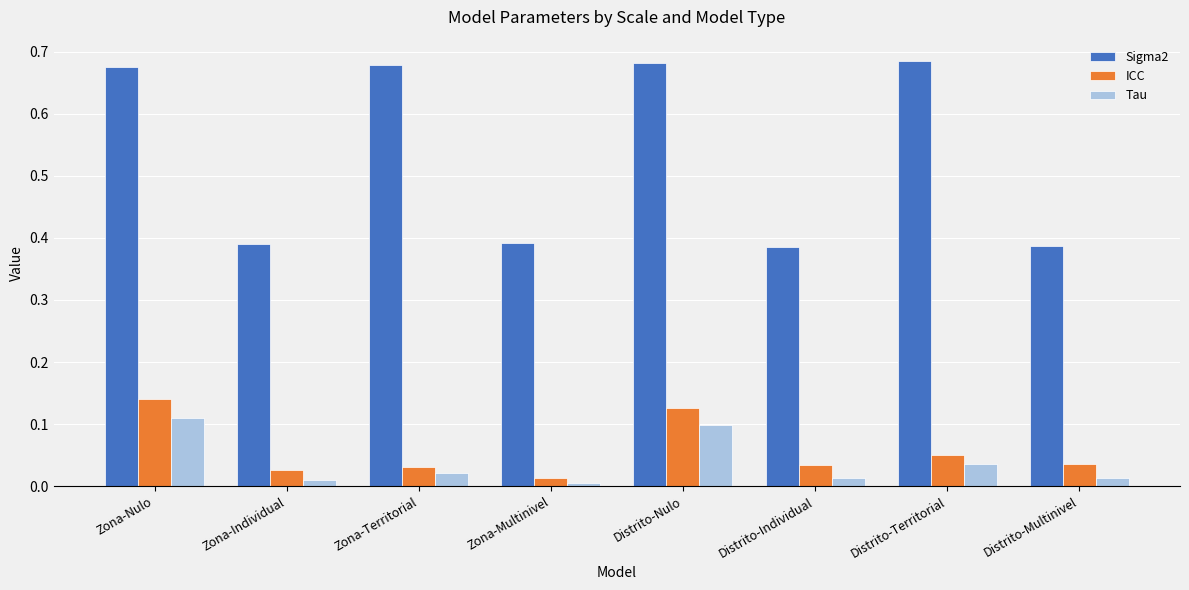

The value of Tau at Zona-Multinivel is 0.0. True or false?

True